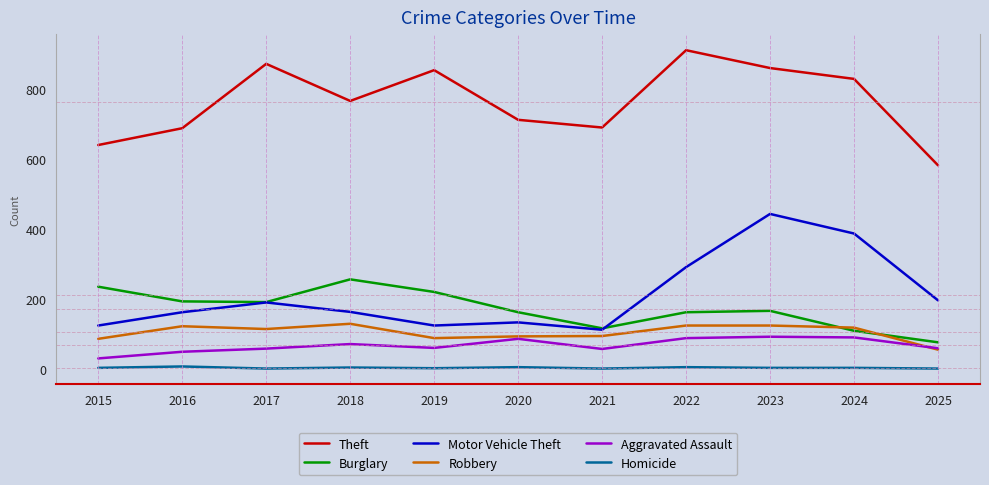

In Theft, how many points are lower than both neighbors (excluding endpoints)?

2